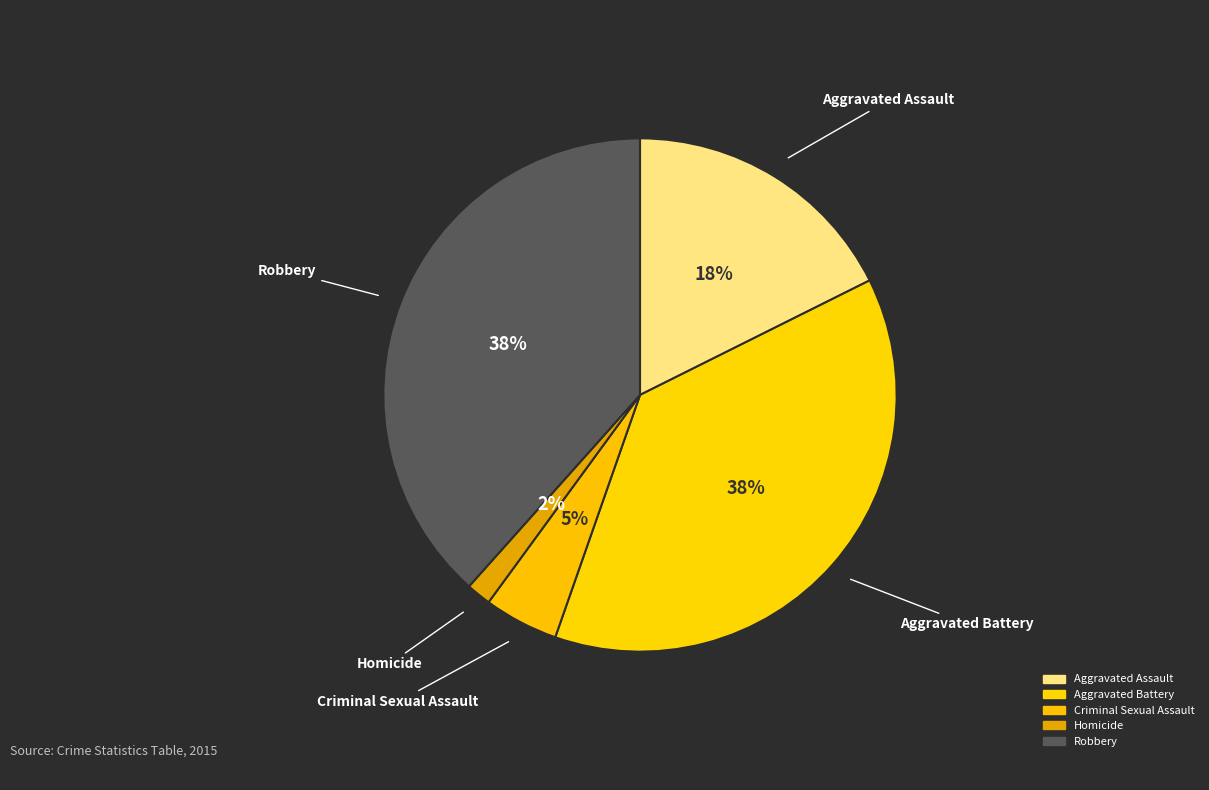

Is Robbery the majority of the pie?

No